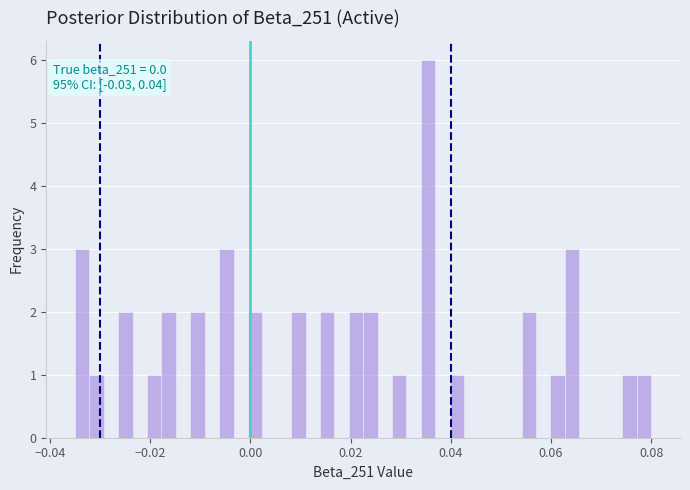

Read against the x-axis, roughly where is the centre of the tallest bar?

0.036